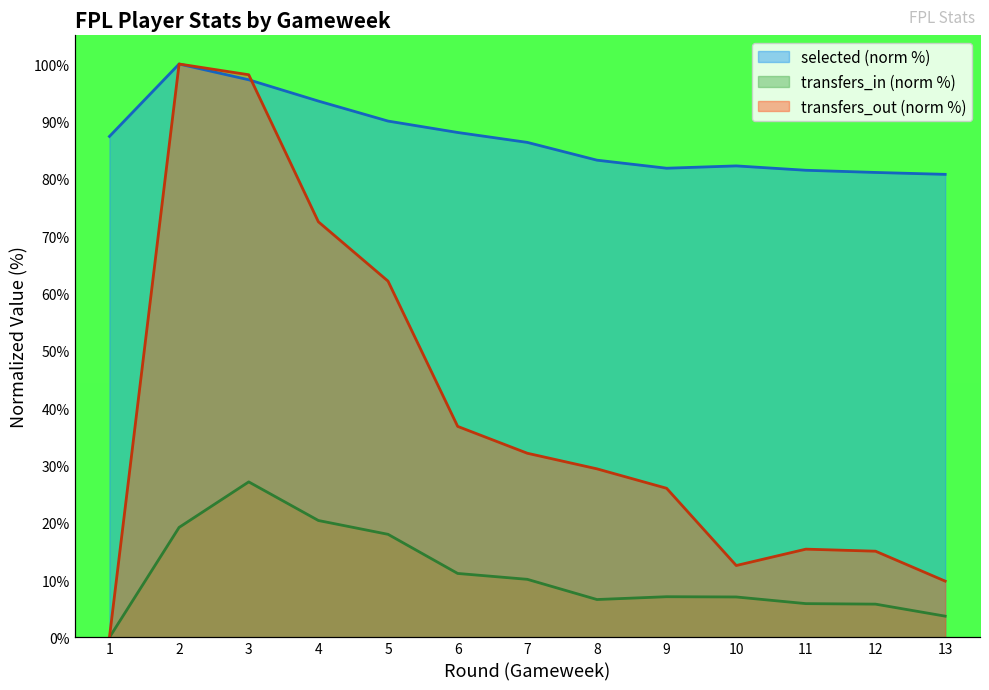

How many intersections are there between transfers_out and selected?

1